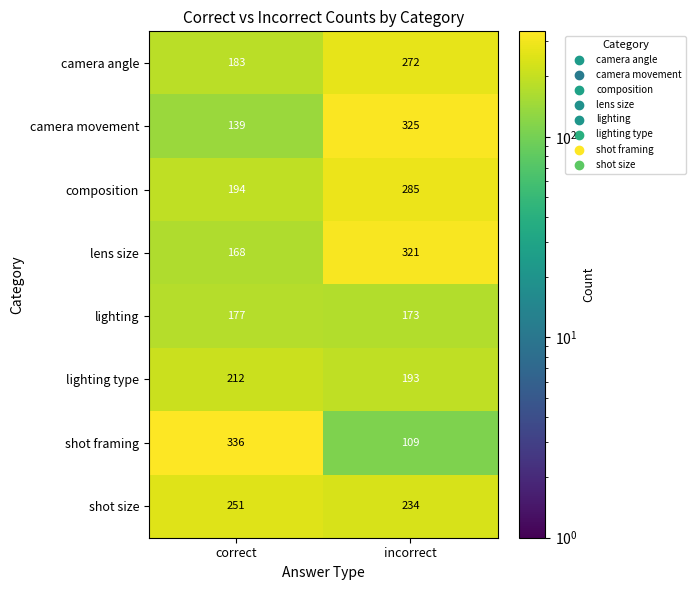

Is it true that lens size equals 168 at correct?

True